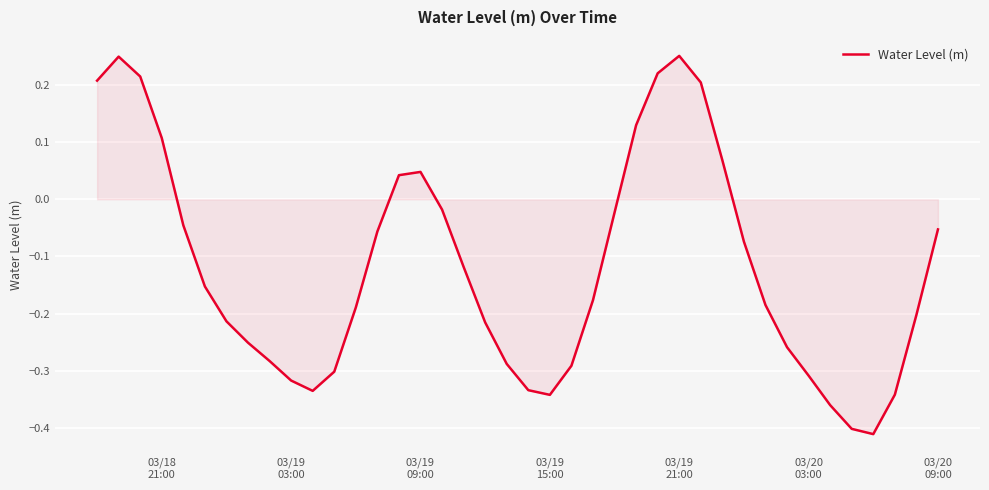

What is the difference between the maximum and minimum values?

0.7